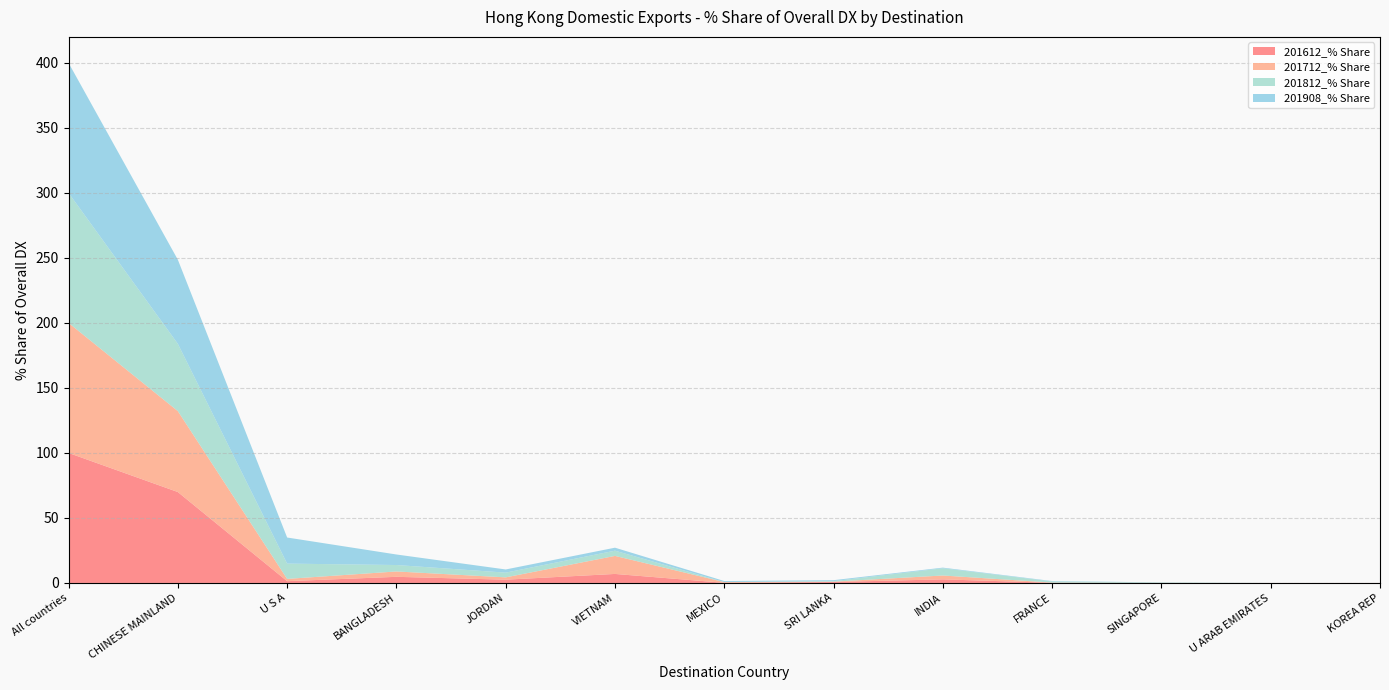

Reading right to left, transcribe all the data shown in this chart.

201612_% Share: KOREA REP=0.0	U ARAB EMIRATES=0.0	SINGAPORE=0.0	FRANCE=0.1	INDIA=2.8	SRI LANKA=0.8	MEXICO=0.1	VIETNAM=6.9	JORDAN=2.5	BANGLADESH=4.7	U S A=1.4	CHINESE MAINLAND=69.9	All countries=100.0
201712_% Share: KOREA REP=0.0	U ARAB EMIRATES=0.0	SINGAPORE=0.0	FRANCE=0.1	INDIA=3.0	SRI LANKA=0.2	MEXICO=0.6	VIETNAM=13.9	JORDAN=1.8	BANGLADESH=4.1	U S A=1.7	CHINESE MAINLAND=62.2	All countries=100.0
201812_% Share: KOREA REP=0.0	U ARAB EMIRATES=0.0	SINGAPORE=0.3	FRANCE=0.9	INDIA=5.5	SRI LANKA=0.4	MEXICO=0.0	VIETNAM=4.0	JORDAN=3.6	BANGLADESH=4.9	U S A=11.8	CHINESE MAINLAND=51.8	All countries=100.0
201908_% Share: KOREA REP=0.0	U ARAB EMIRATES=0.0	SINGAPORE=0.1	FRANCE=0.3	INDIA=0.5	SRI LANKA=0.7	MEXICO=0.8	VIETNAM=2.3	JORDAN=2.4	BANGLADESH=8.1	U S A=20.1	CHINESE MAINLAND=64.7	All countries=100.0